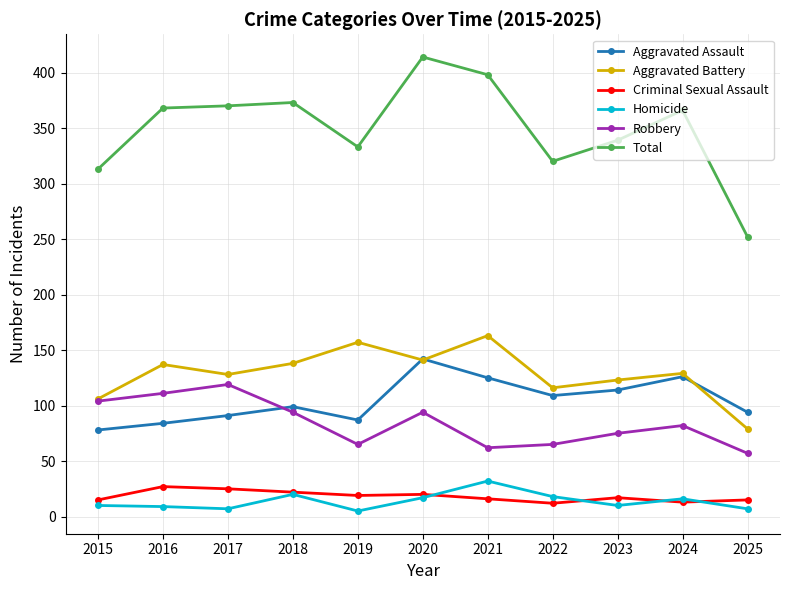

What are all the series names shown in the legend?

Aggravated Assault, Aggravated Battery, Criminal Sexual Assault, Homicide, Robbery, Total